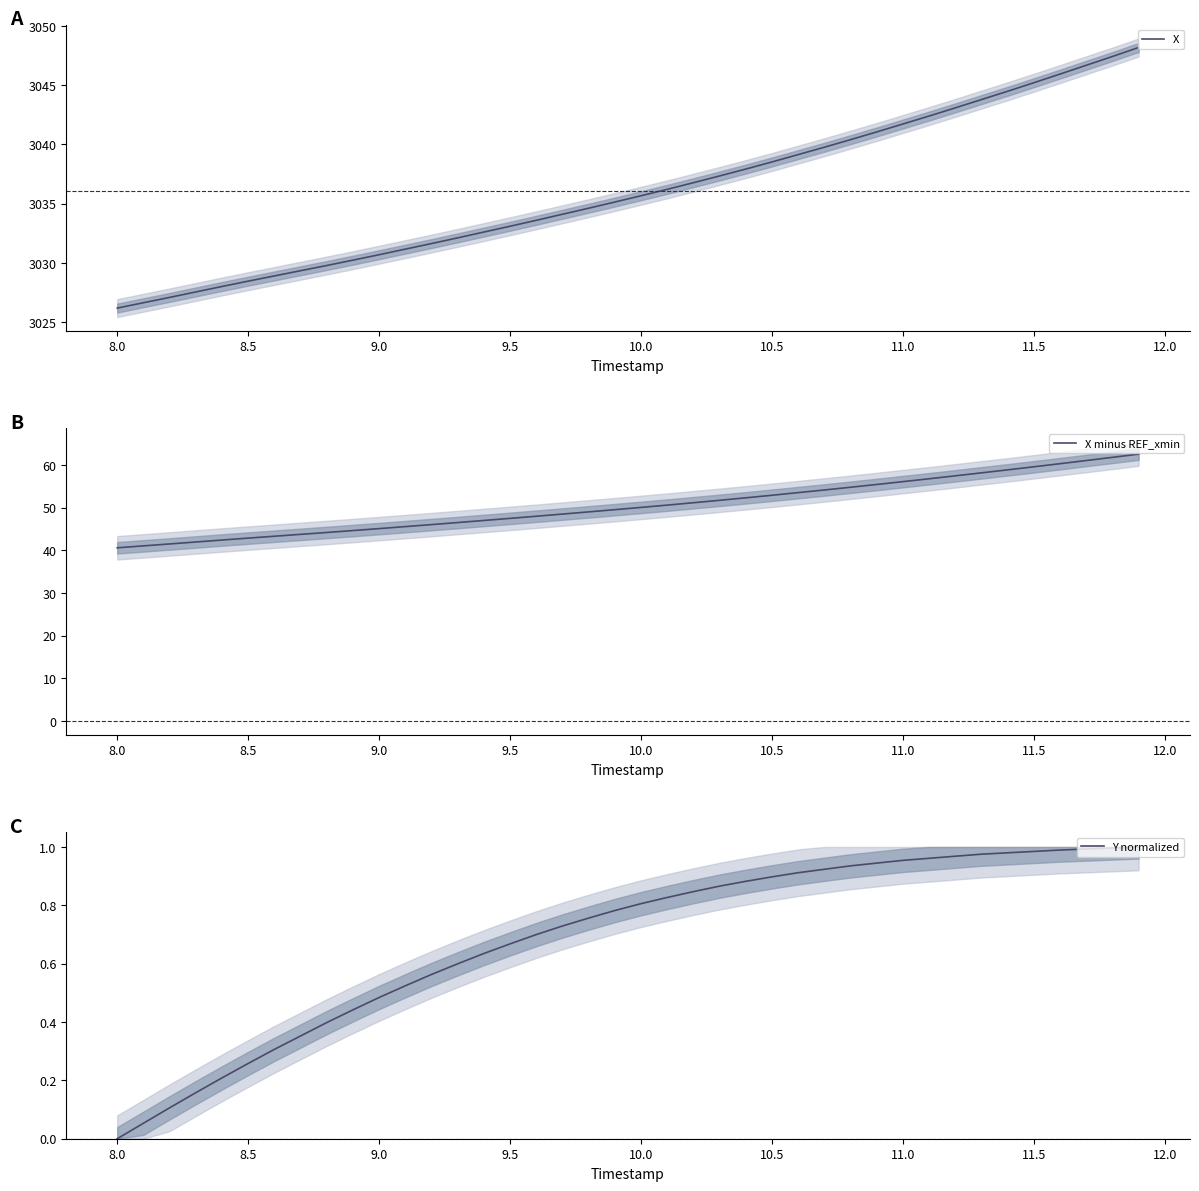

Which series has the largest range (max minus min)?

X